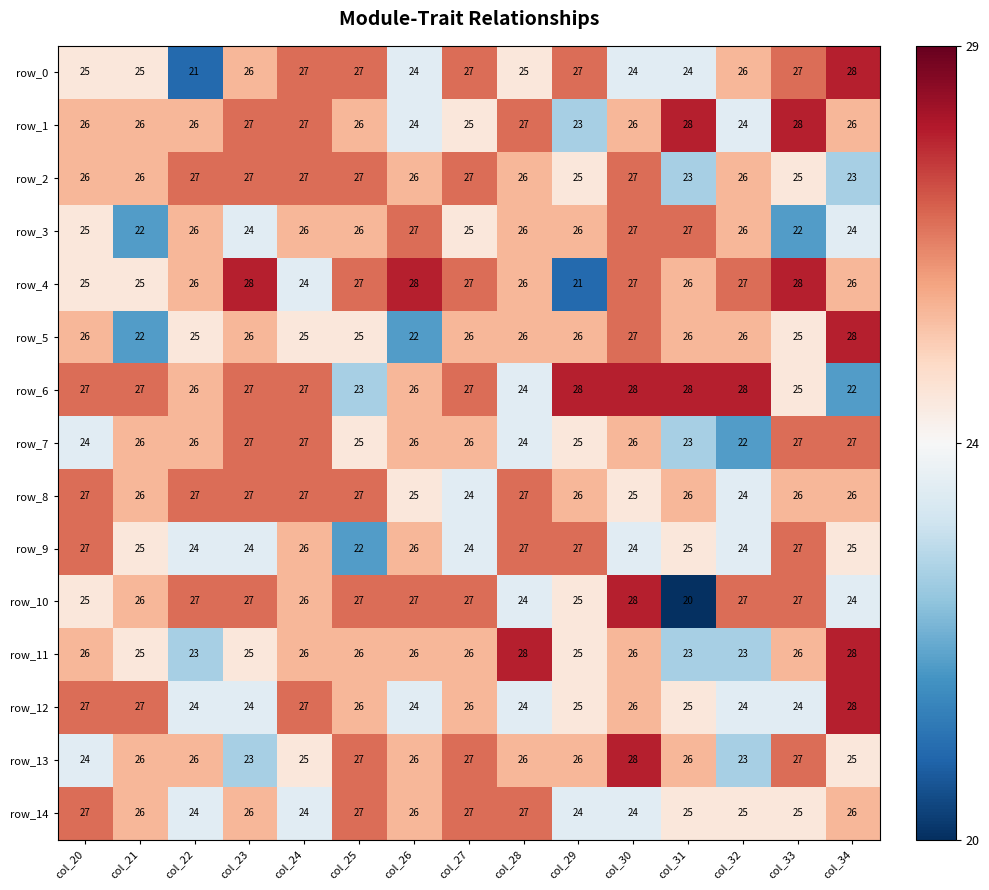

What is the minimum value shown in the chart?

20